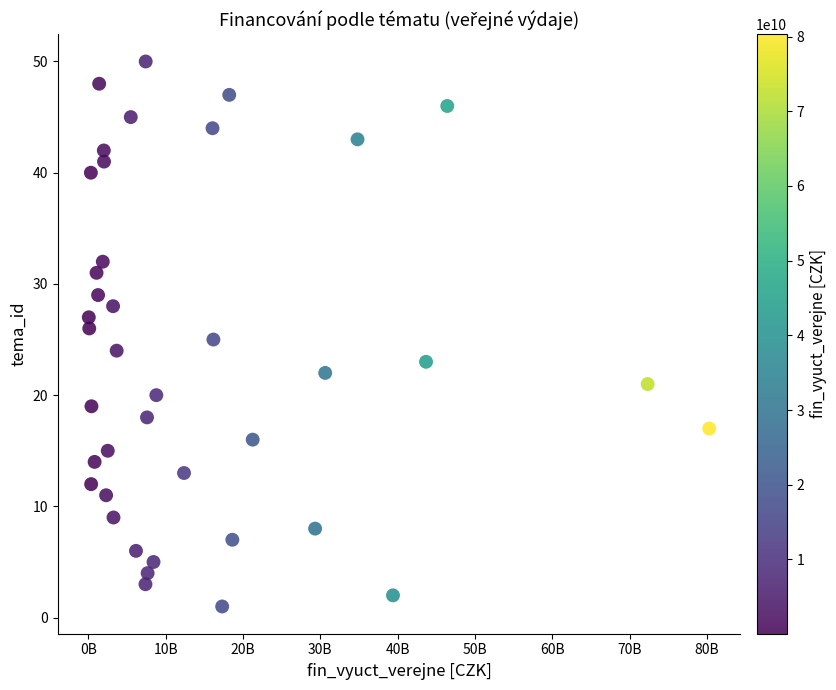

What is the range of Y values (max minus min)?

49